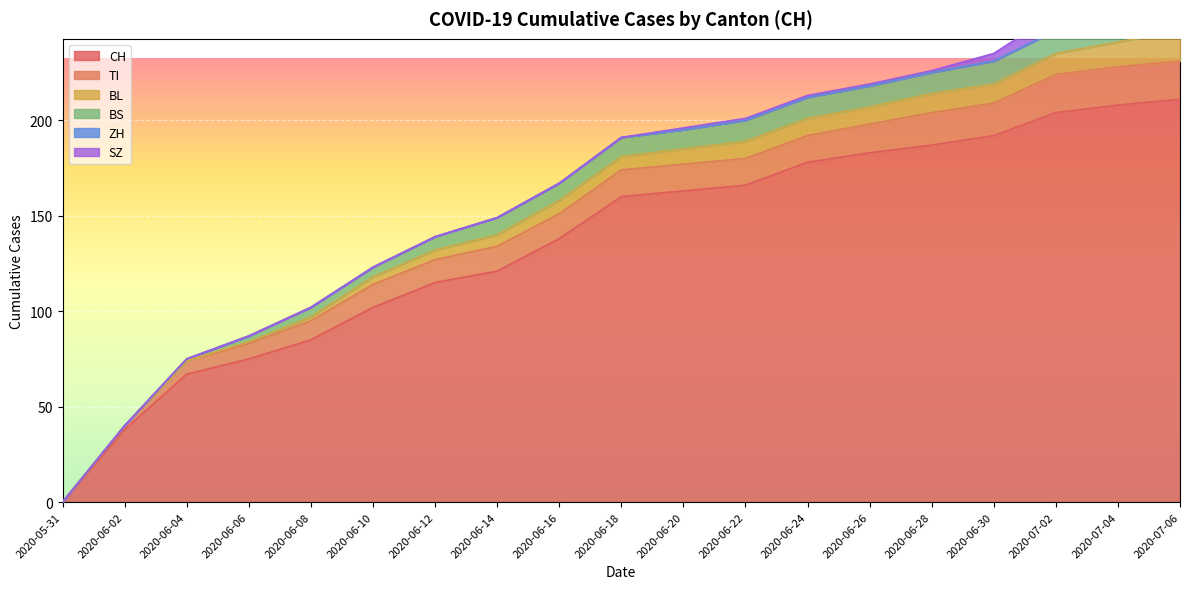

Which series has the largest total across all categories?

CH